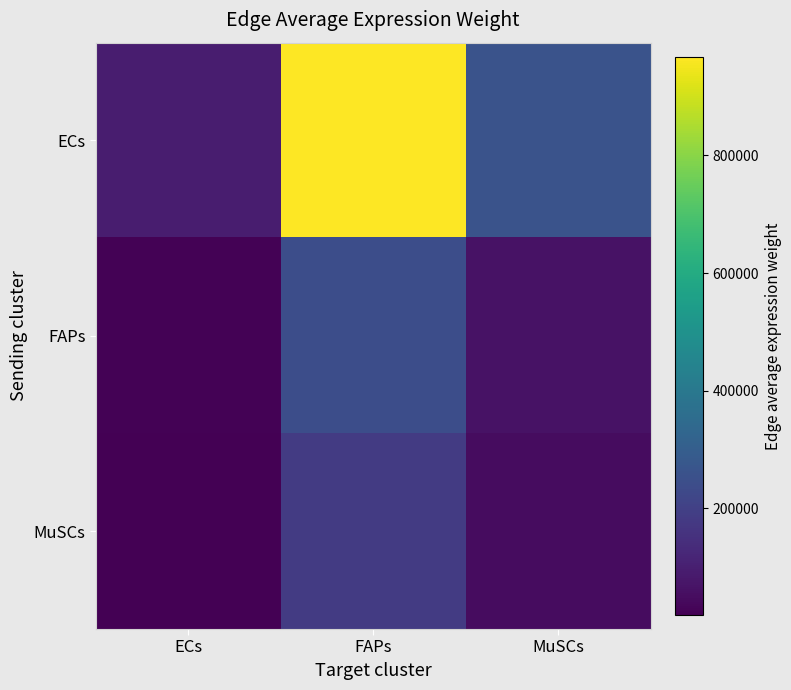

How many distinct data groups are displayed?

3